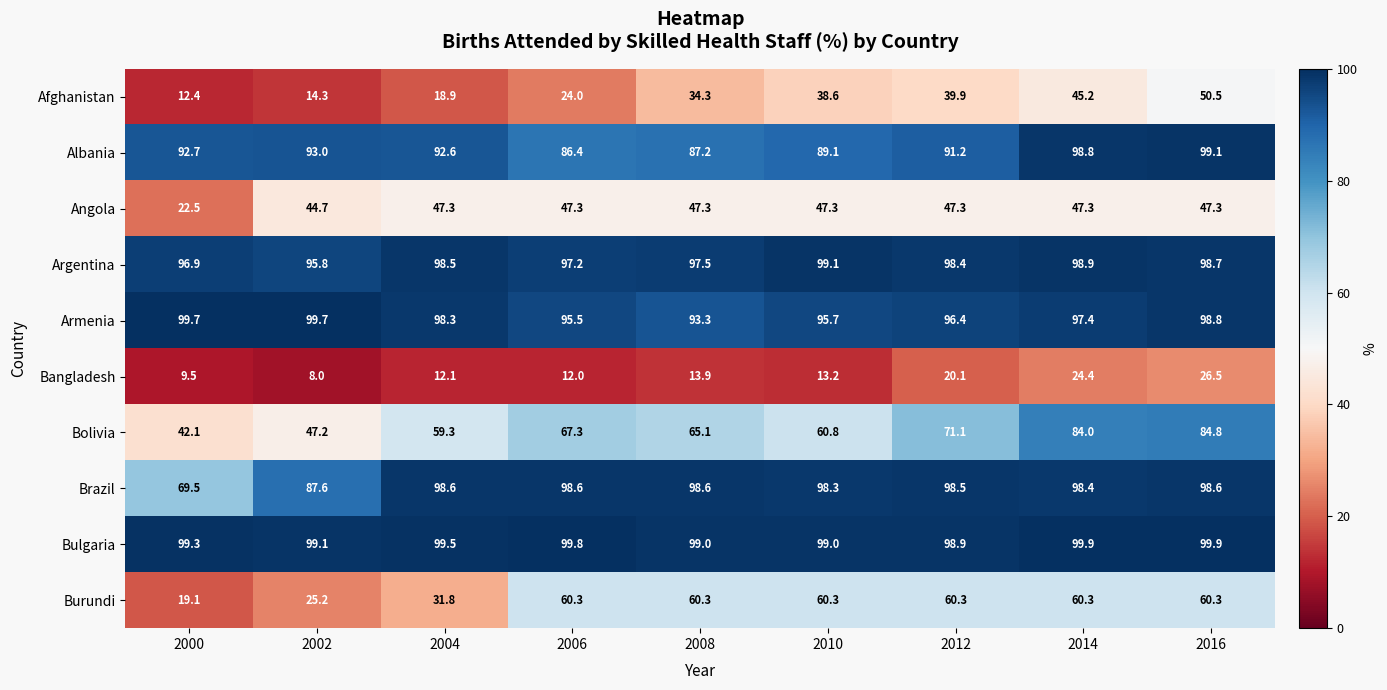

Which series changed the most between 2006 and 2016?

Afghanistan